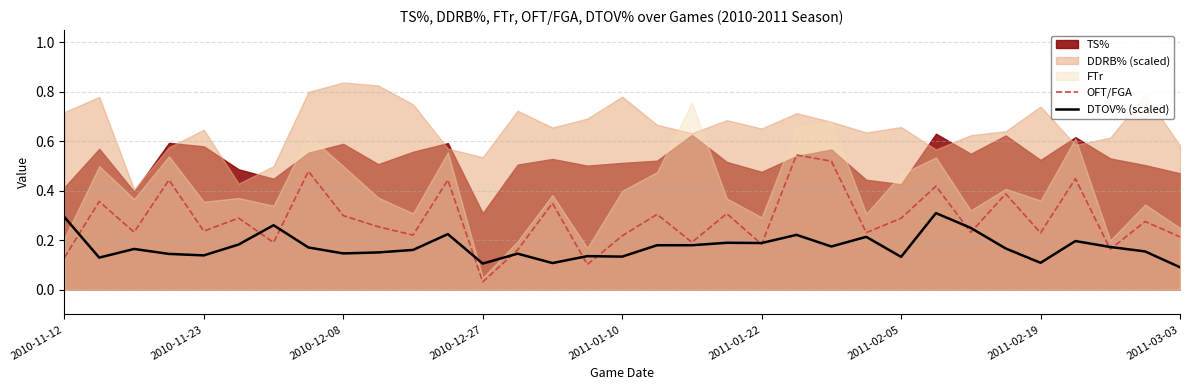

At which label is OFT/FGA closest to 0?

2010-12-27